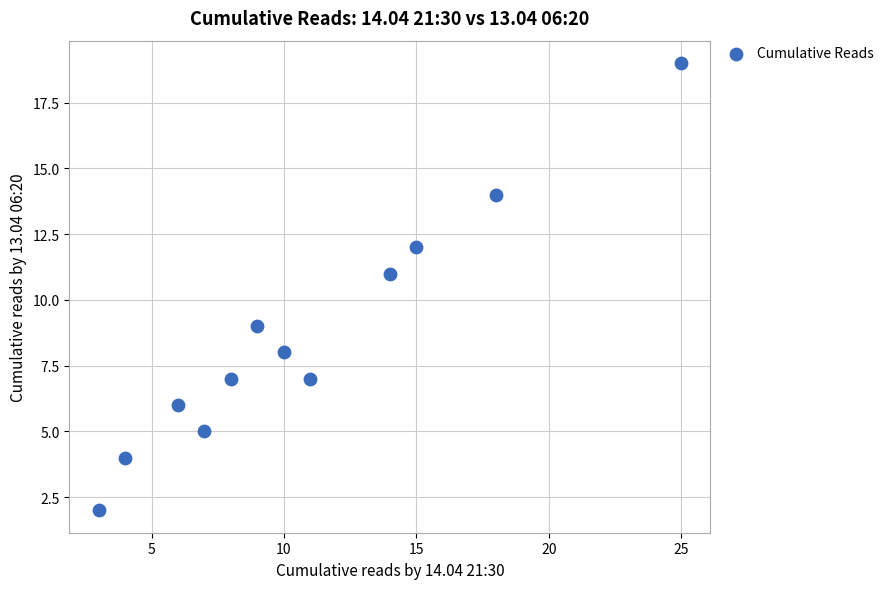

What is the average X value?

11